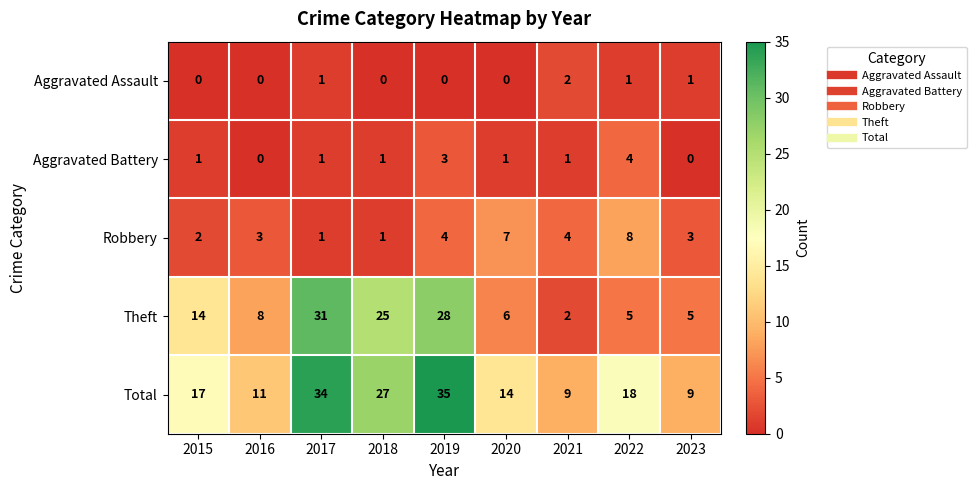

Which label corresponds to the largest value in the chart?

2019